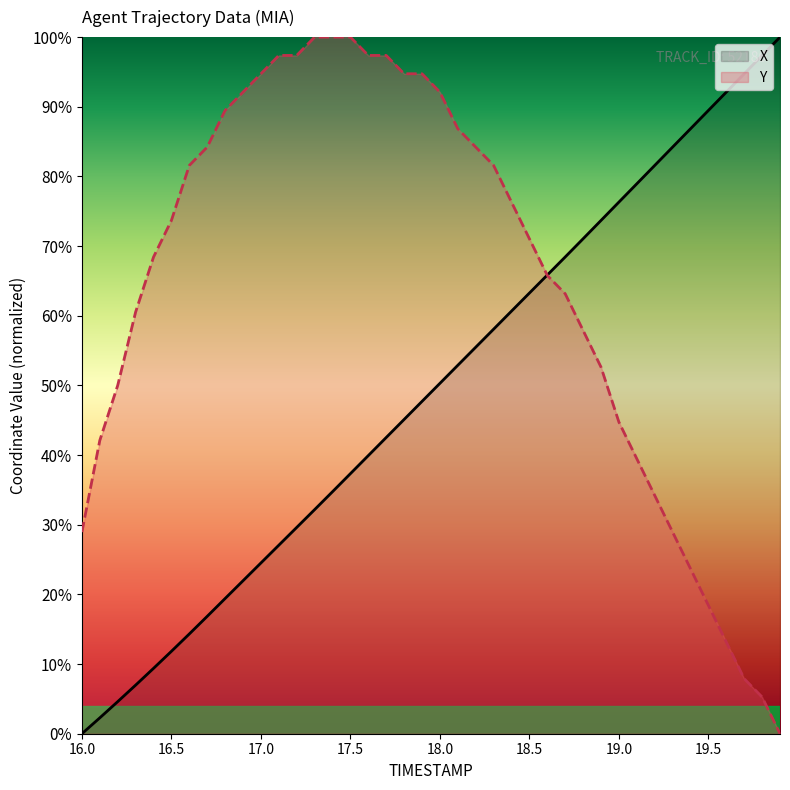

After their last crossing, which series has the higher values: Y or X?

X